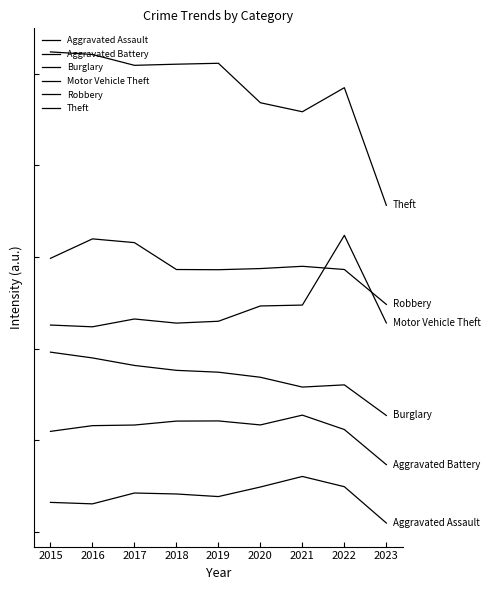

What is the maximum value for Theft?

2618.8